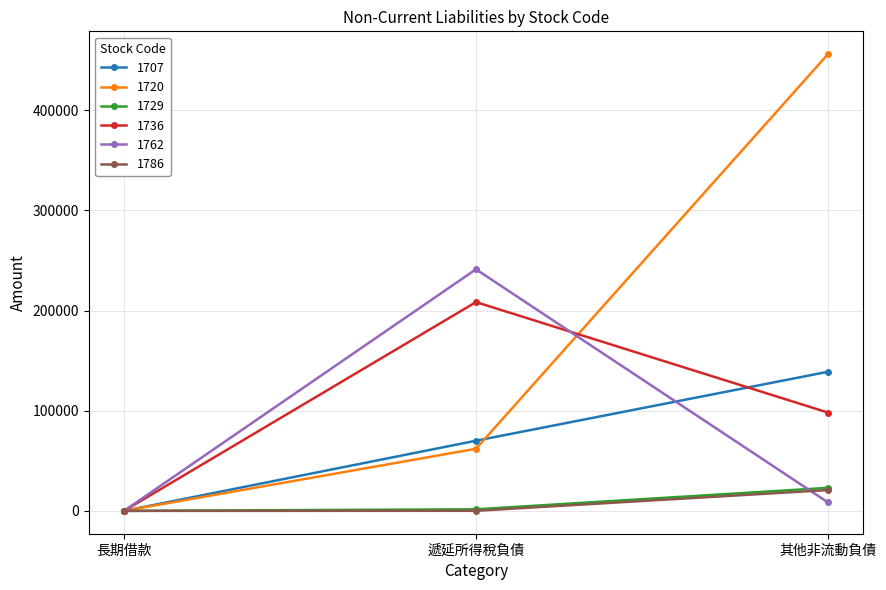

How many values in the 1707 series are below 70069?

1